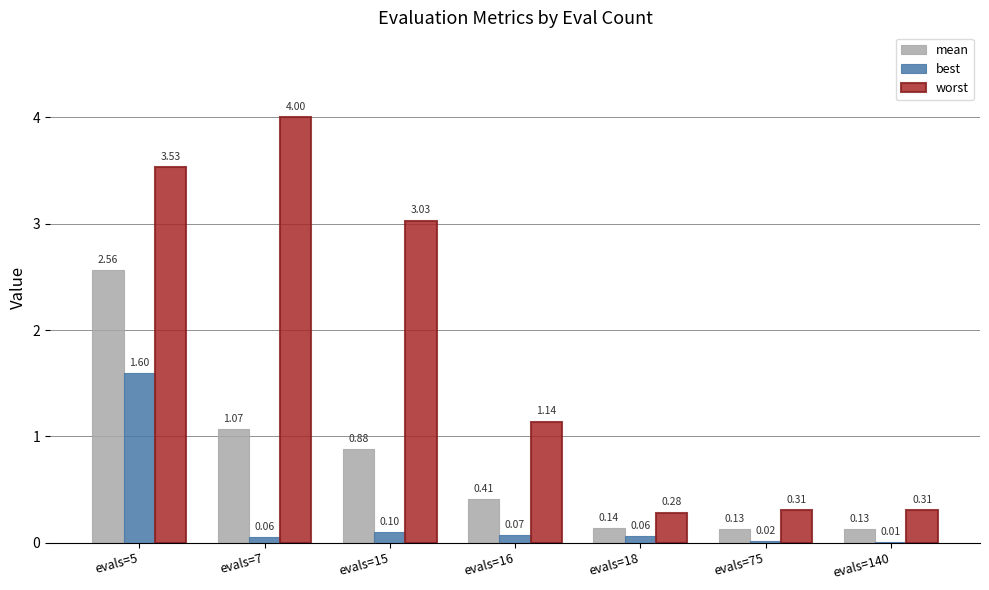

Is the value of worst at evals=18 greater than the value of best at evals=5?

No